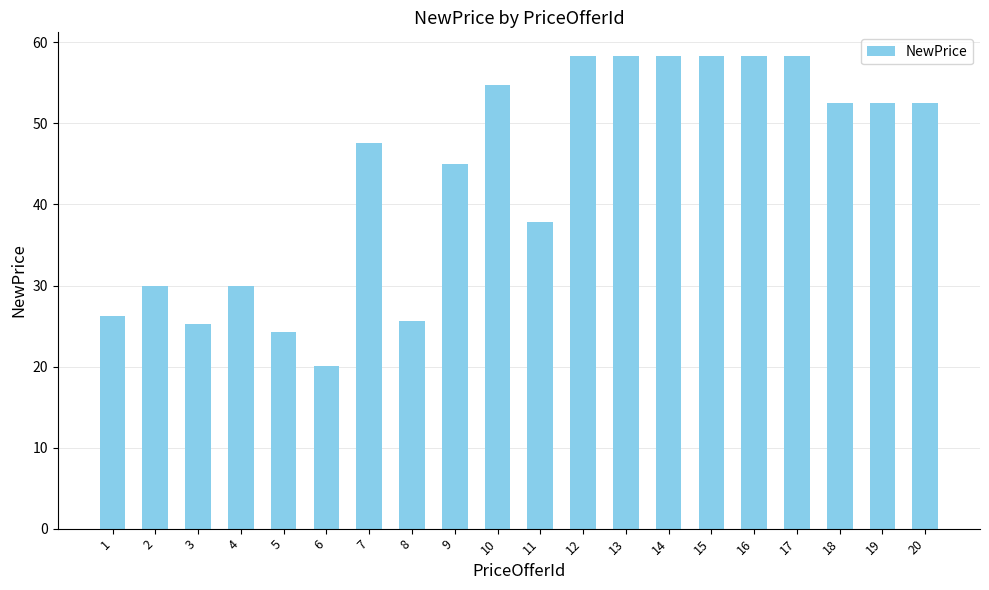

How many bars are there in total?

20